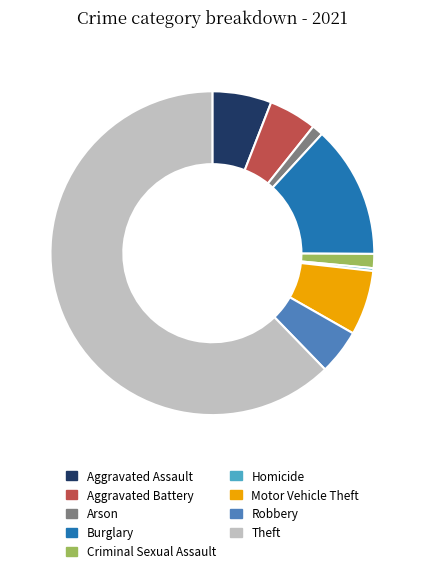

Do Aggravated Battery and Criminal Sexual Assault together represent more than half of the pie?

No